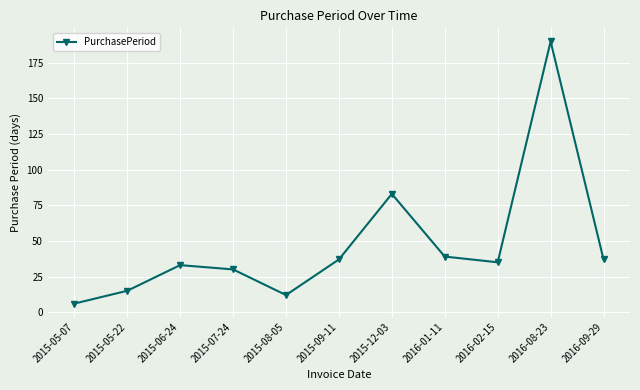

How many distinct data groups are displayed?

1